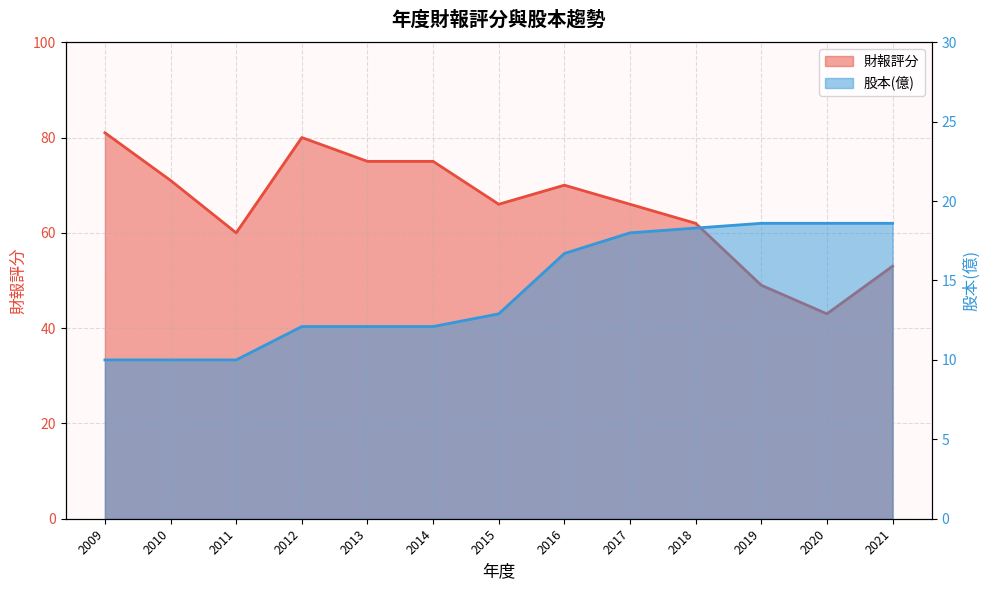

Reading left to right, transcribe all the data shown in this chart.

財報評分: 2009=81.0	2010=71.0	2011=60.0	2012=80.0	2013=75.0	2014=75.0	2015=66.0	2016=70.0	2017=66.0	2018=62.0	2019=49.0	2020=43.0	2021=53.0
股本(億): 2009=10.0	2010=10.0	2011=10.0	2012=12.1	2013=12.1	2014=12.1	2015=12.9	2016=16.7	2017=18.0	2018=18.3	2019=18.6	2020=18.6	2021=18.6